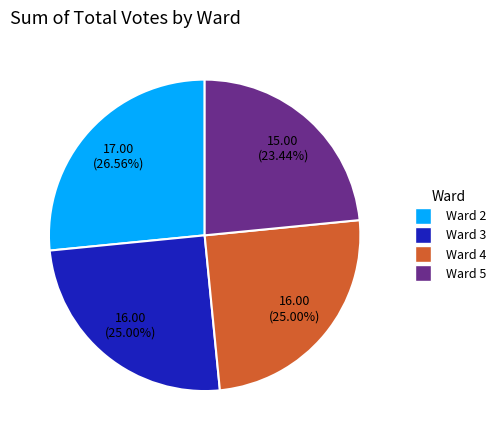

Is there any slice that represents more than half of the pie?

No